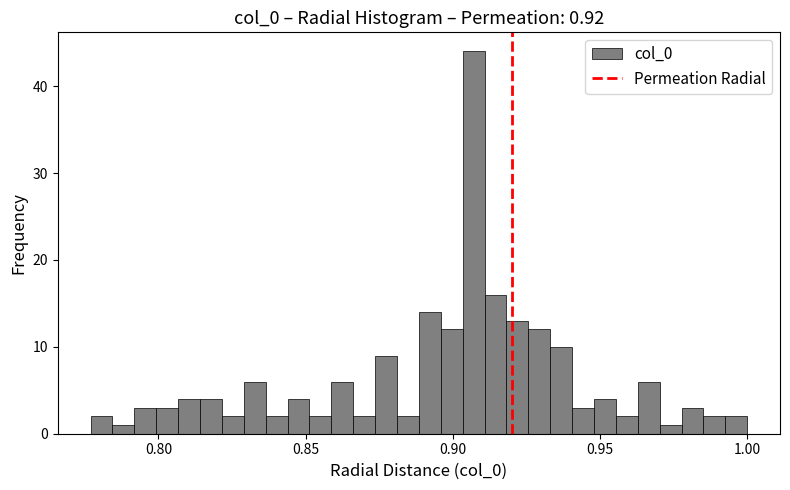

Around what value on the x-axis is the tallest bar? Give the approximate position of its centre, as read against the axis.

0.905